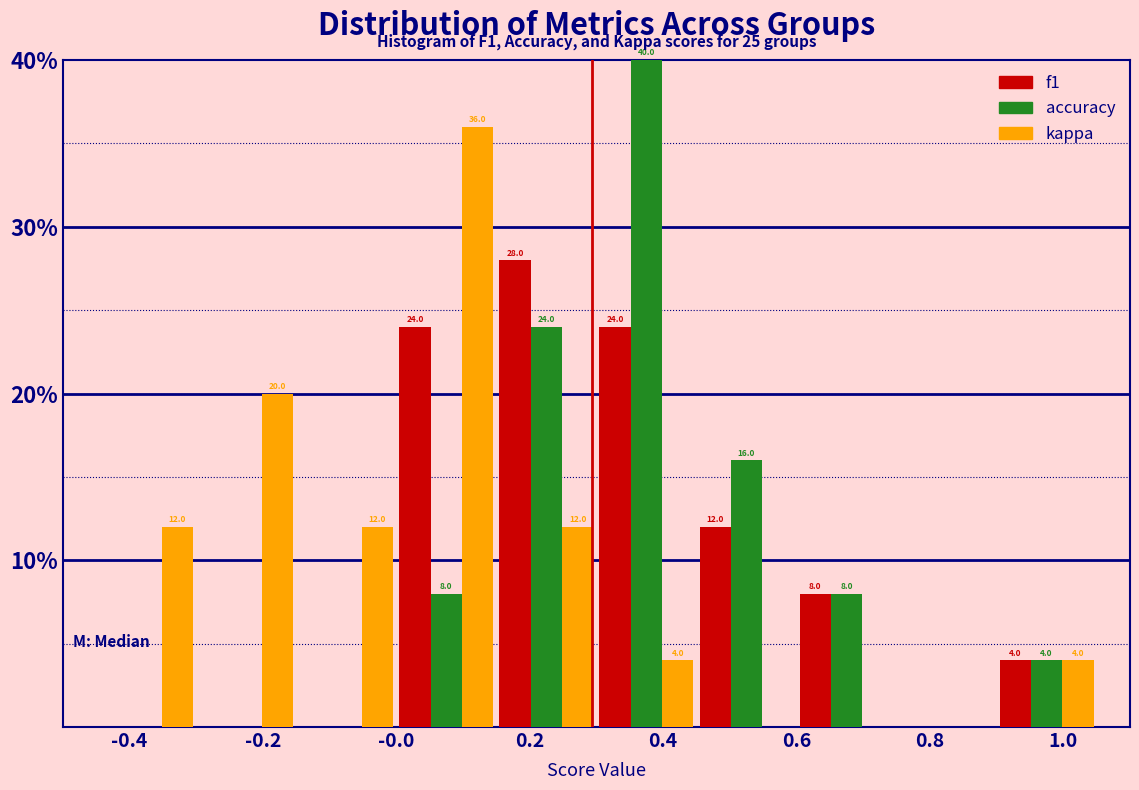

In the kappa series, which range on the x-axis has the tallest bar?

0.00 to 0.15